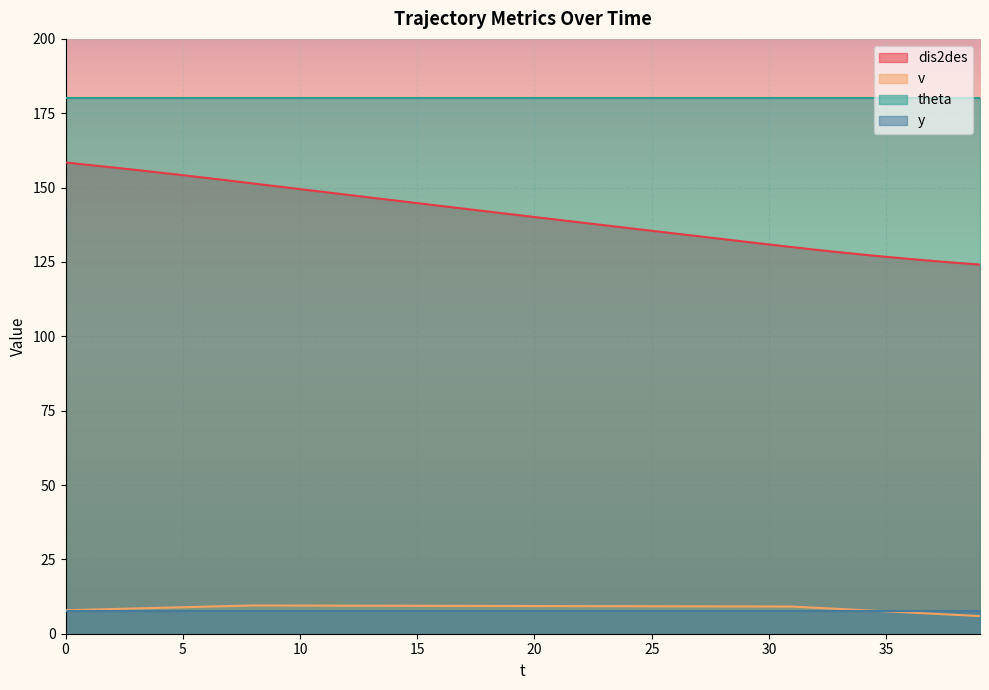

What is the difference between the maximum and second lowest values in the dis2des series?

33.7